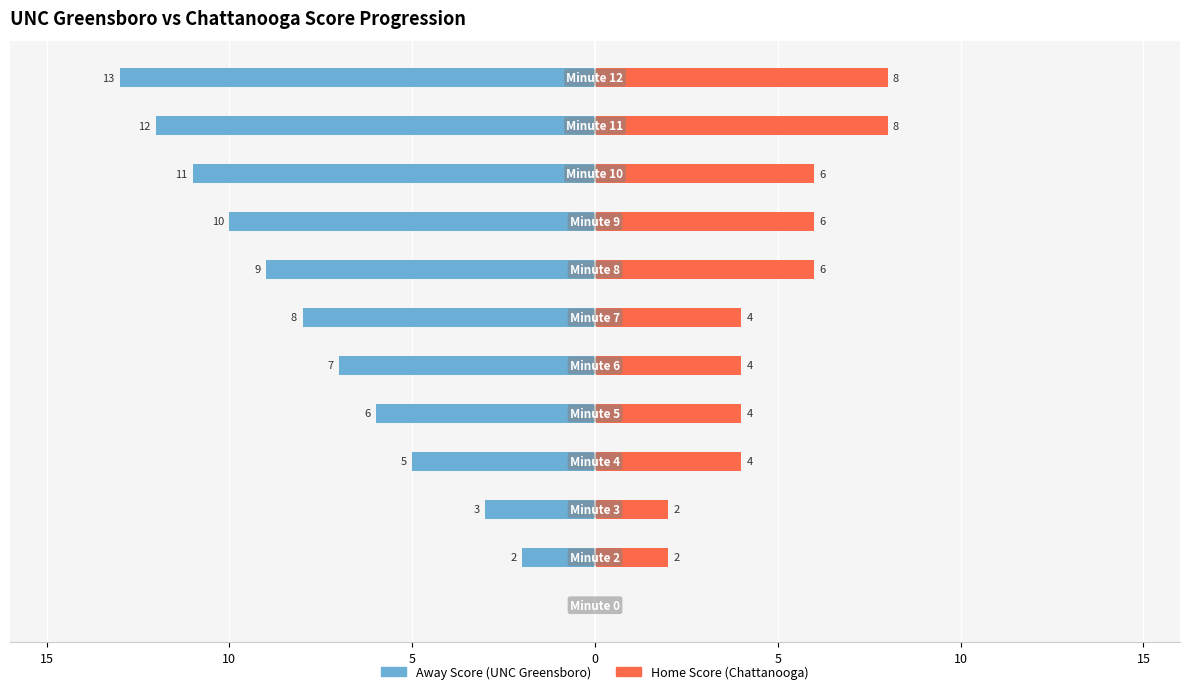

What is the value of the Home Score bar at the 4th from the left?

4